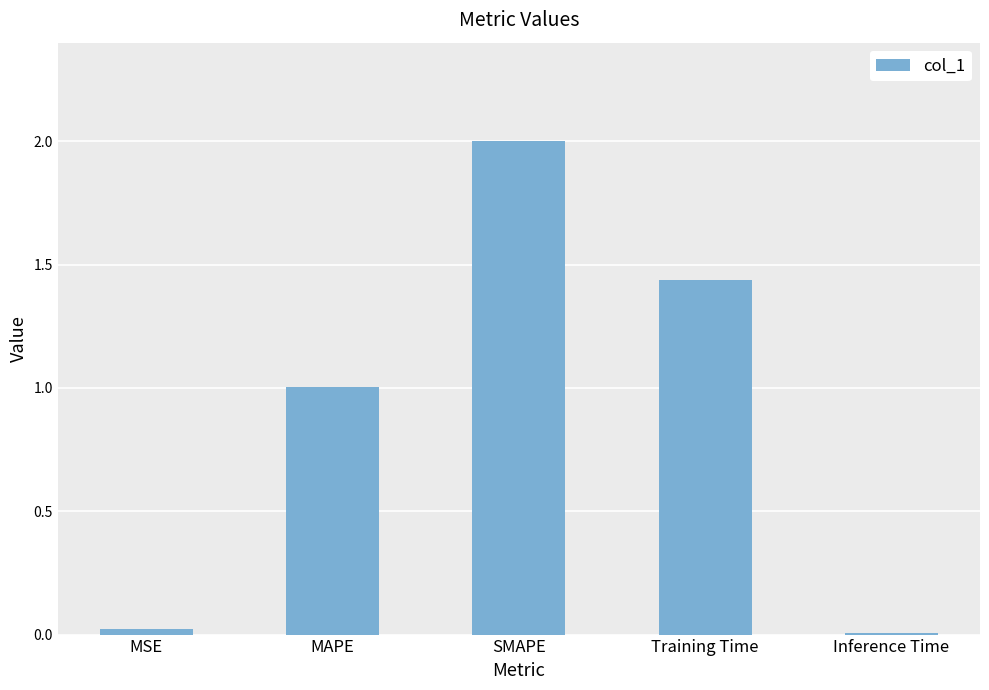

What is the label of the 2nd bar from the left?

MAPE